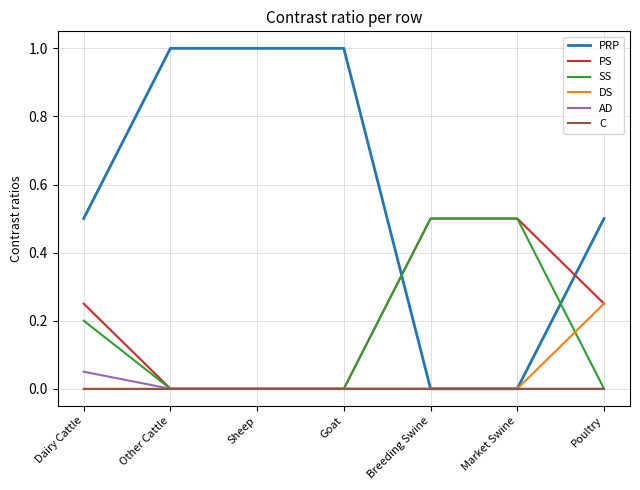

What are all the series names shown in the legend?

PRP, PS, SS, DS, AD, C